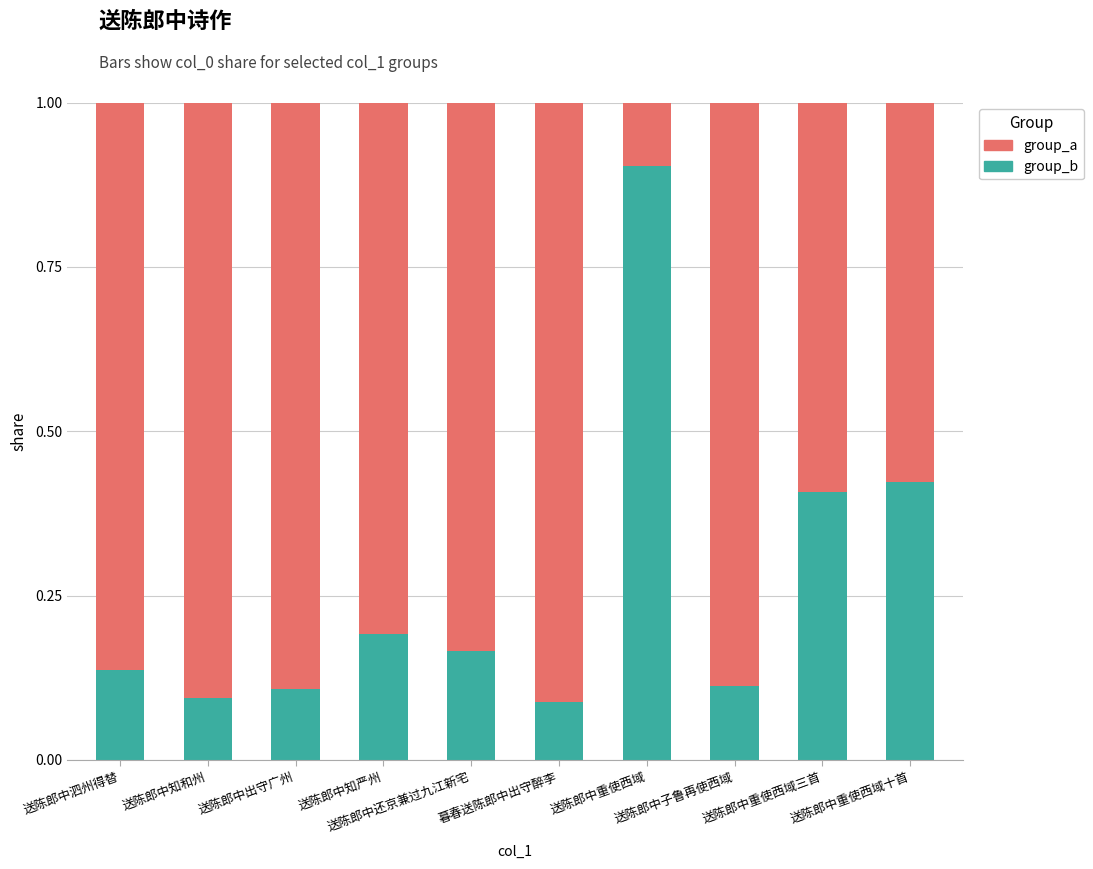

What is the average value of the group_b series?

0.3